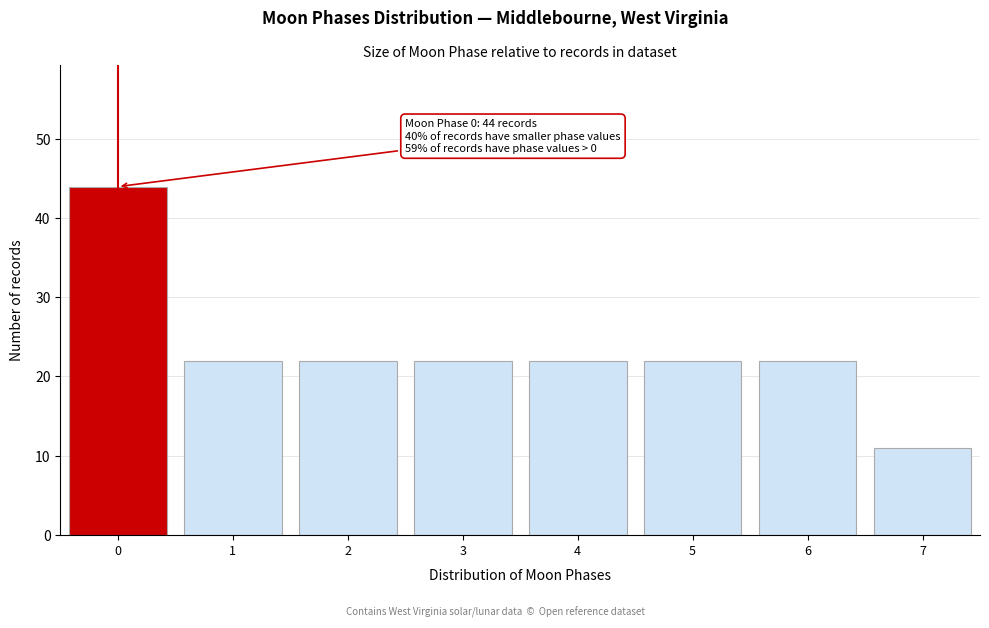

Reading left to right, list all the values displayed in this chart.

44	22	22	22	22	22	22	11